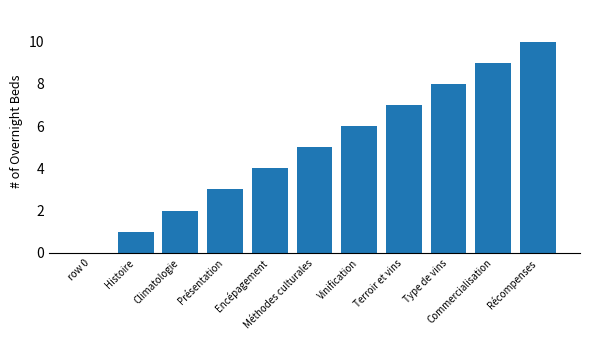

How many values are between 2 and 8?

7